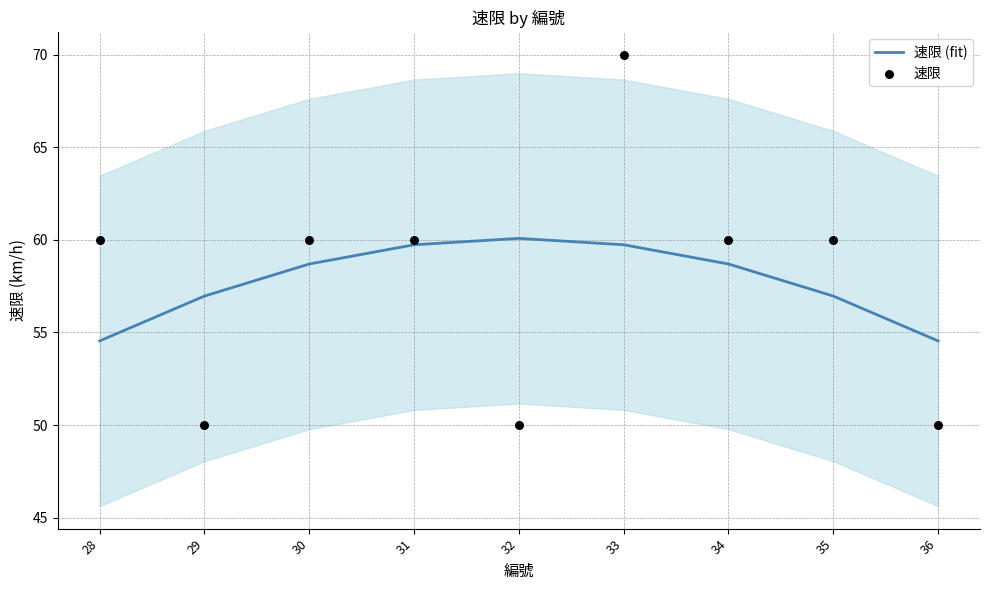

Which series has the largest Y range (max minus min)?

速限